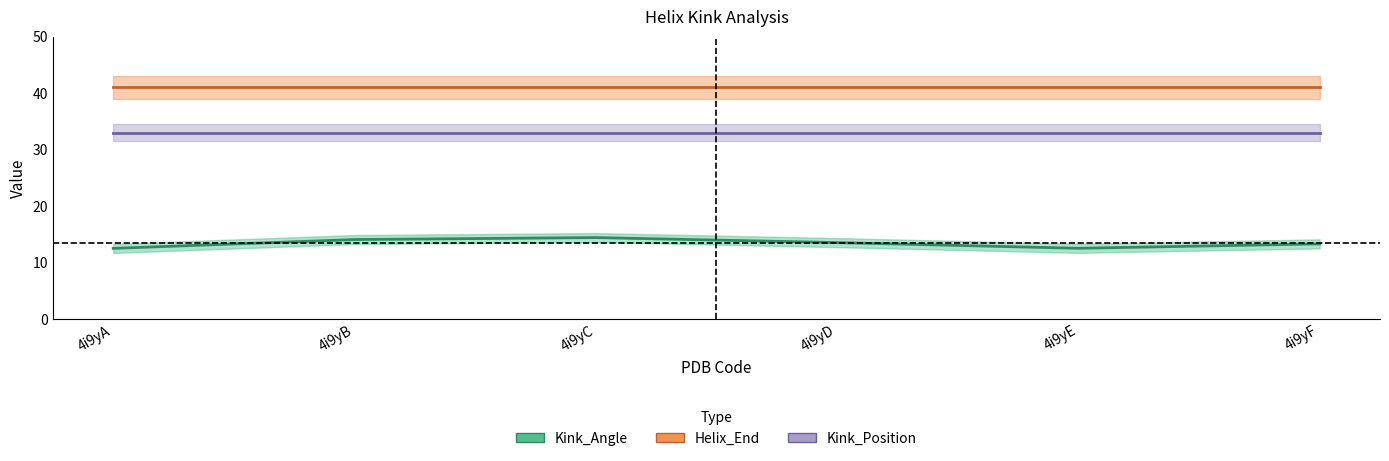

The value of Helix_End at 4i9yD is 41.0. True or false?

True